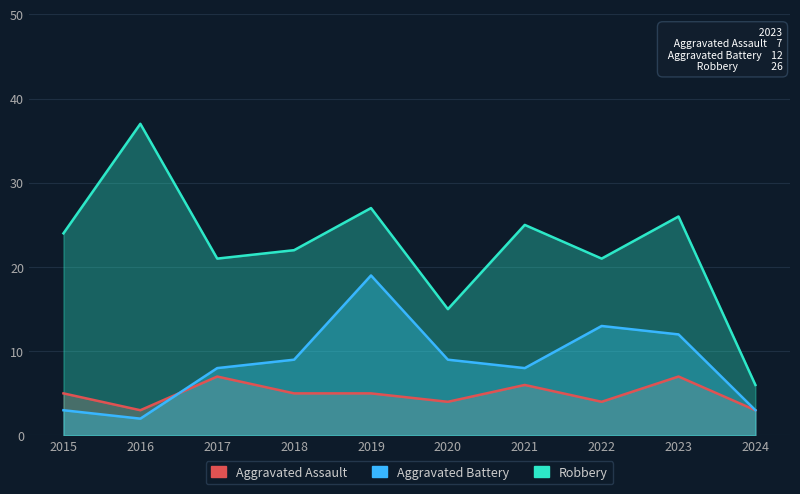

Where do Aggravated Battery and Aggravated Assault first cross each other?

2016 and 2017